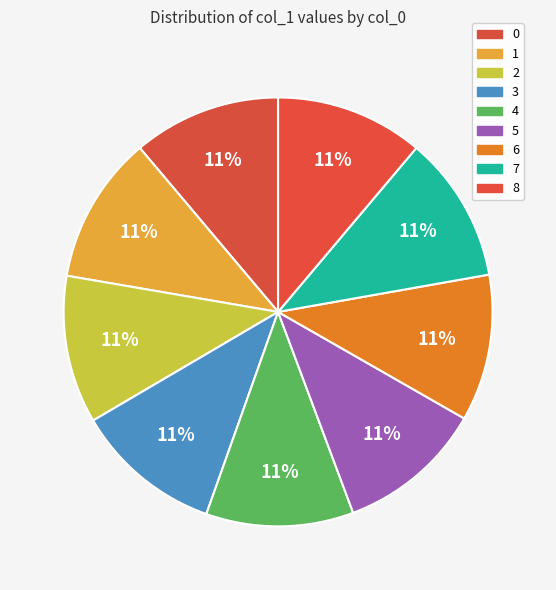

What percentage is NOT represented by 0?

88.8%